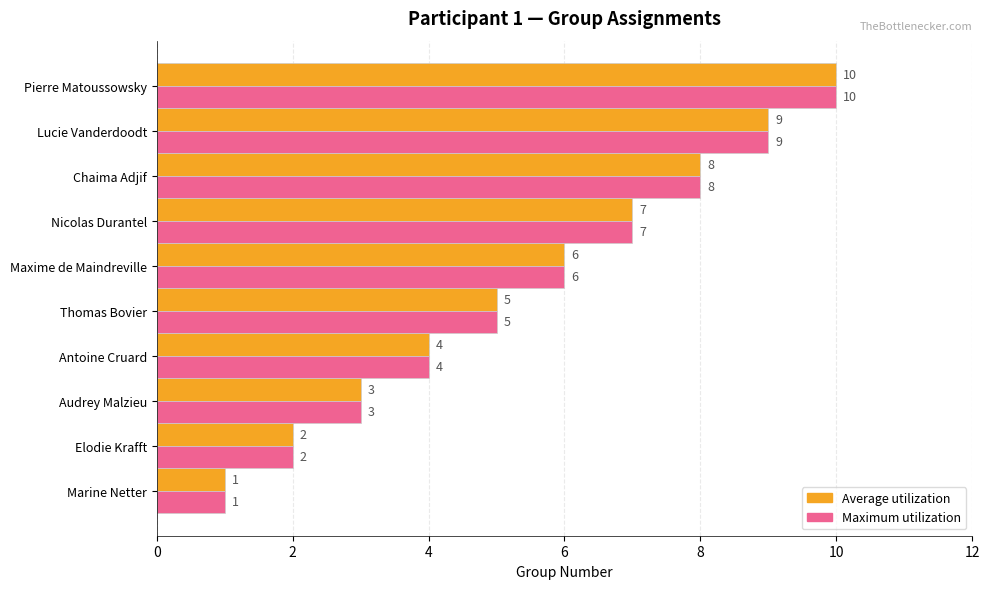

What is the greatest value displayed?

10